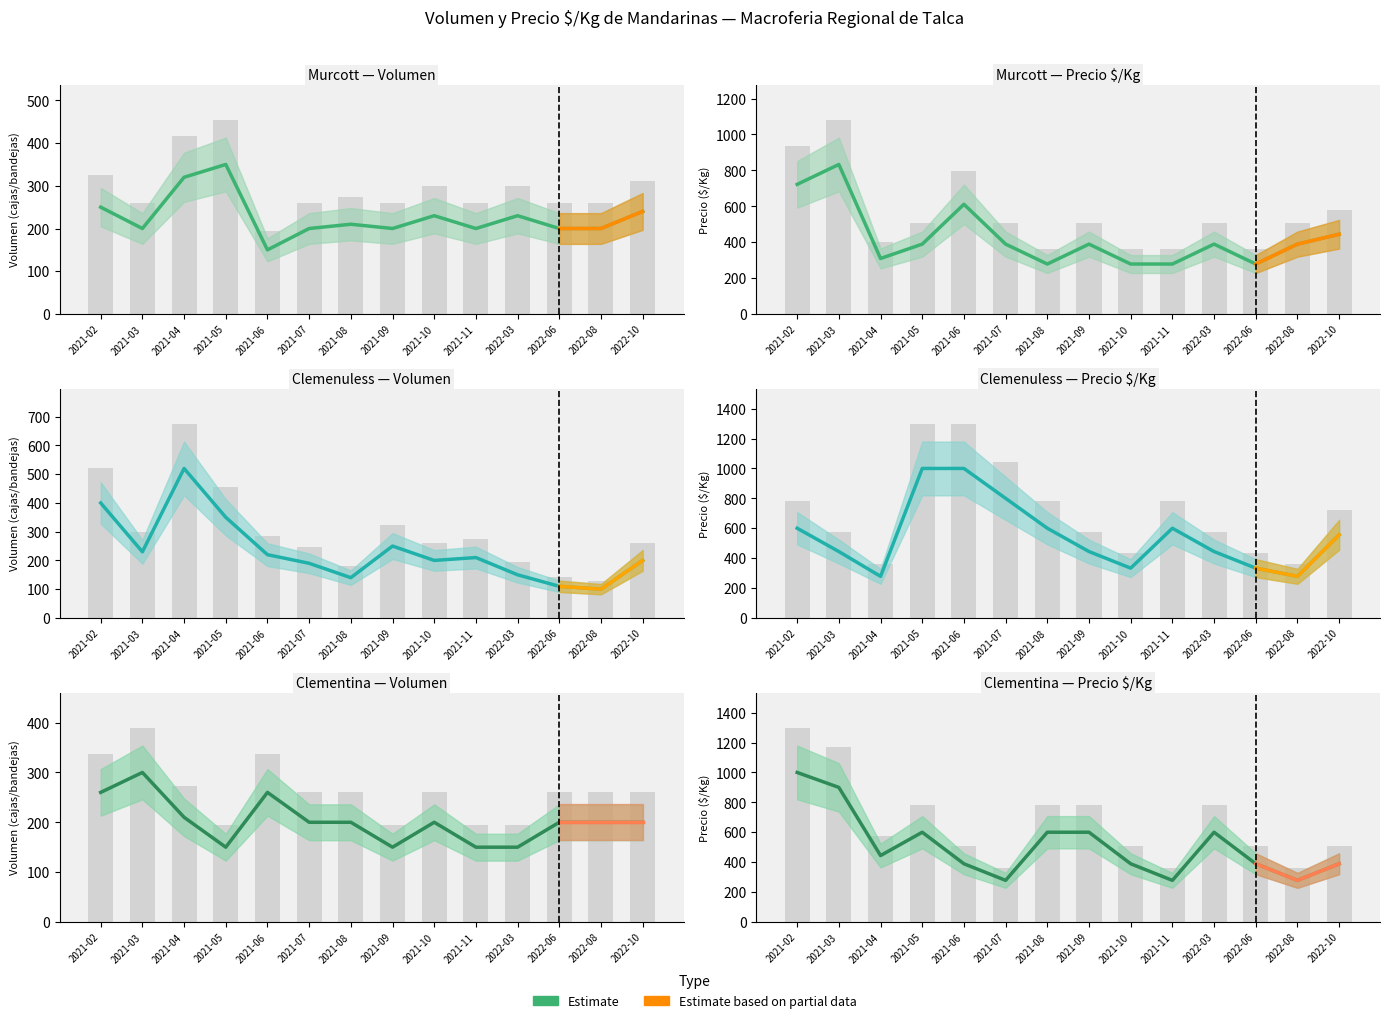

Between 2021-10 and 2021-08, which is larger?

2021-10